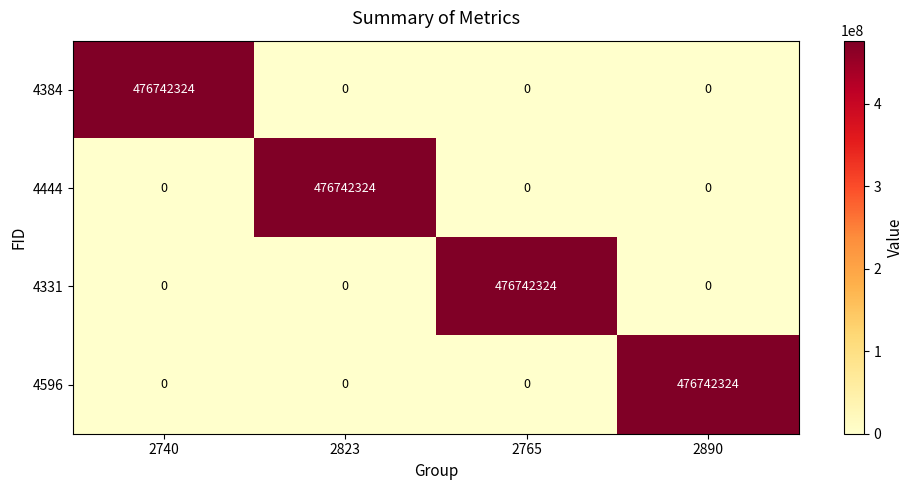

Count the number of categories in the chart.

4